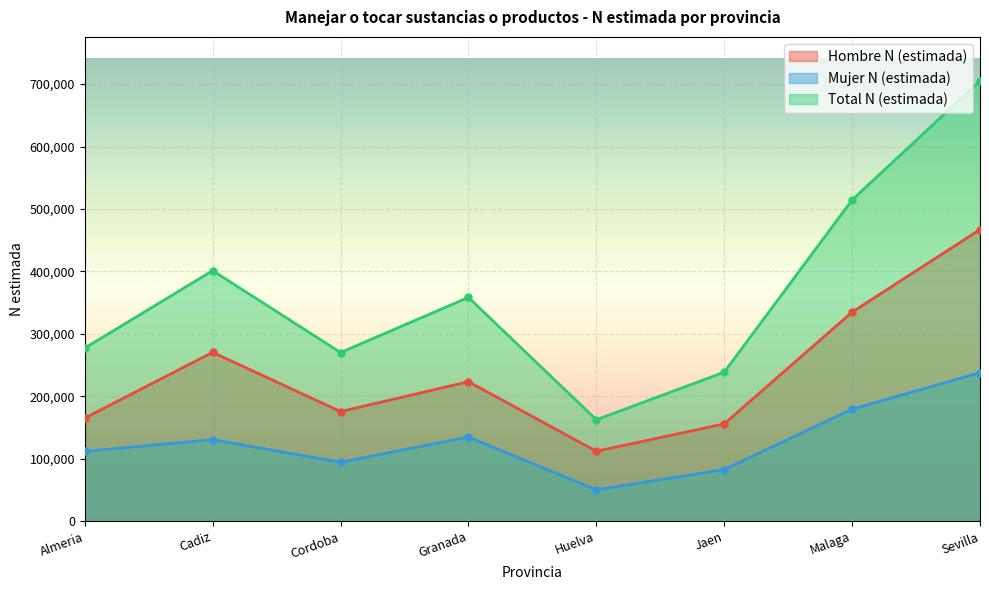

Is it true that Mujer N (estimada) equals 41811 at Jaen?

False